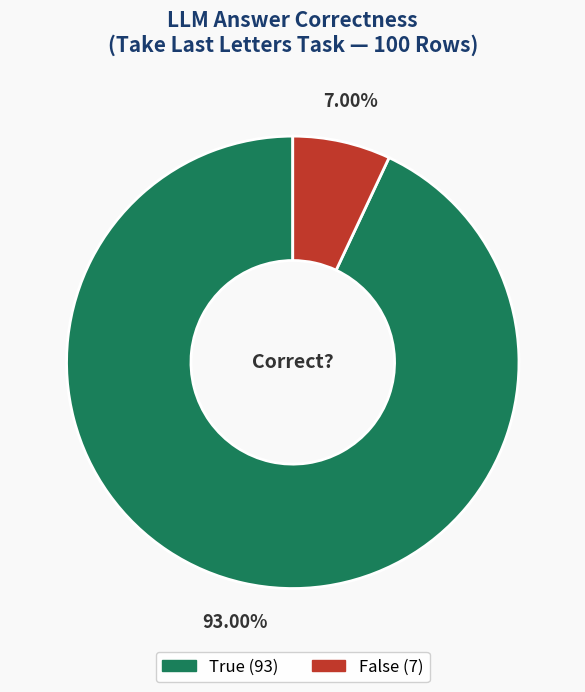

What is the largest slice in the pie chart?

True